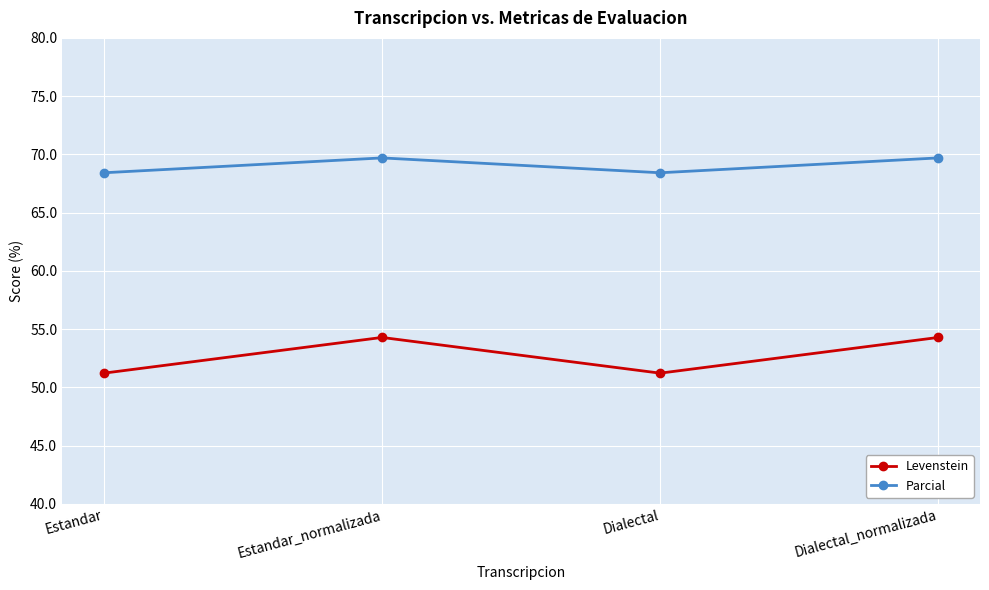

How many interior local peaks does the Parcial series have?

1